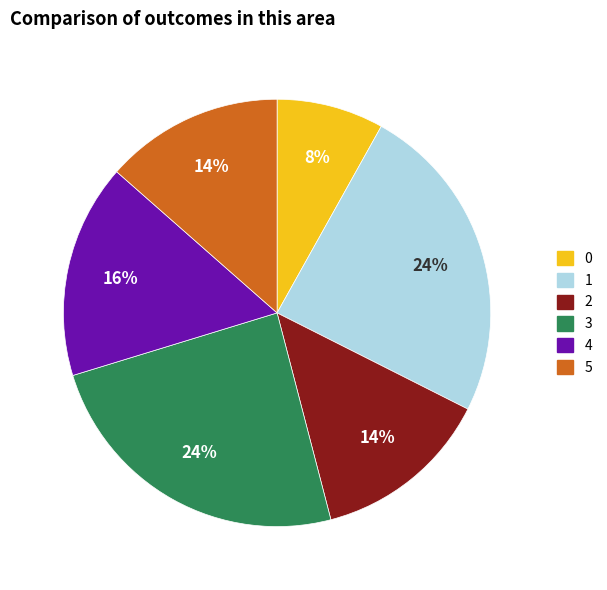

Do 1 and 3 together represent more than half of the pie?

No